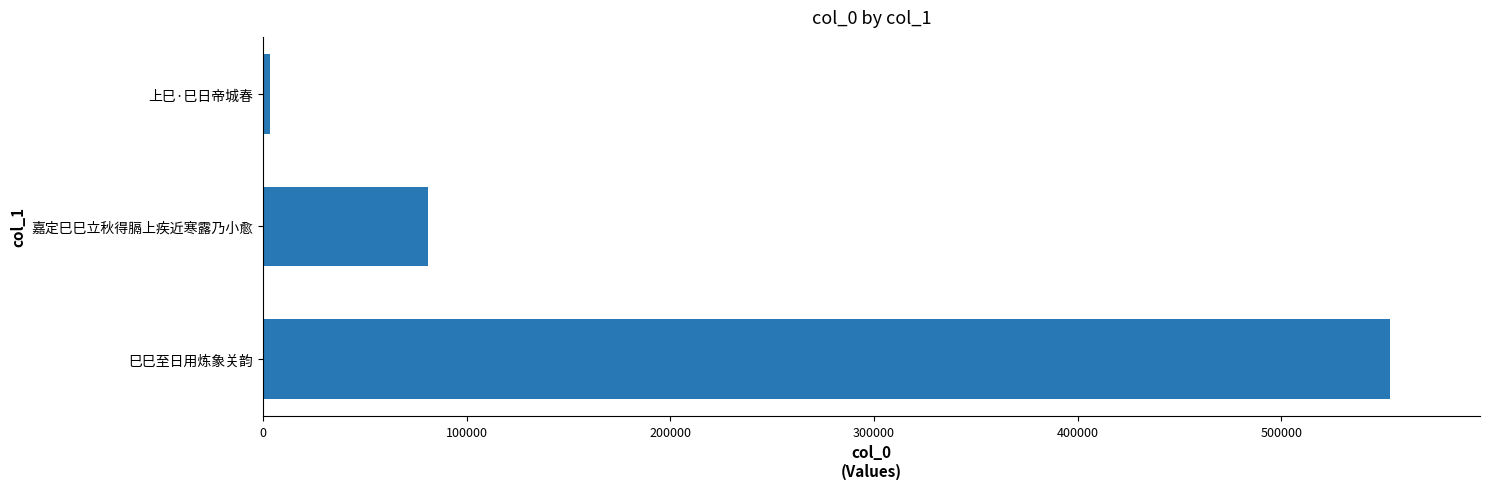

The chart shows a value of 54934 at 嘉定巳巳立秋得膈上疾近寒露乃小愈. True or false?

False